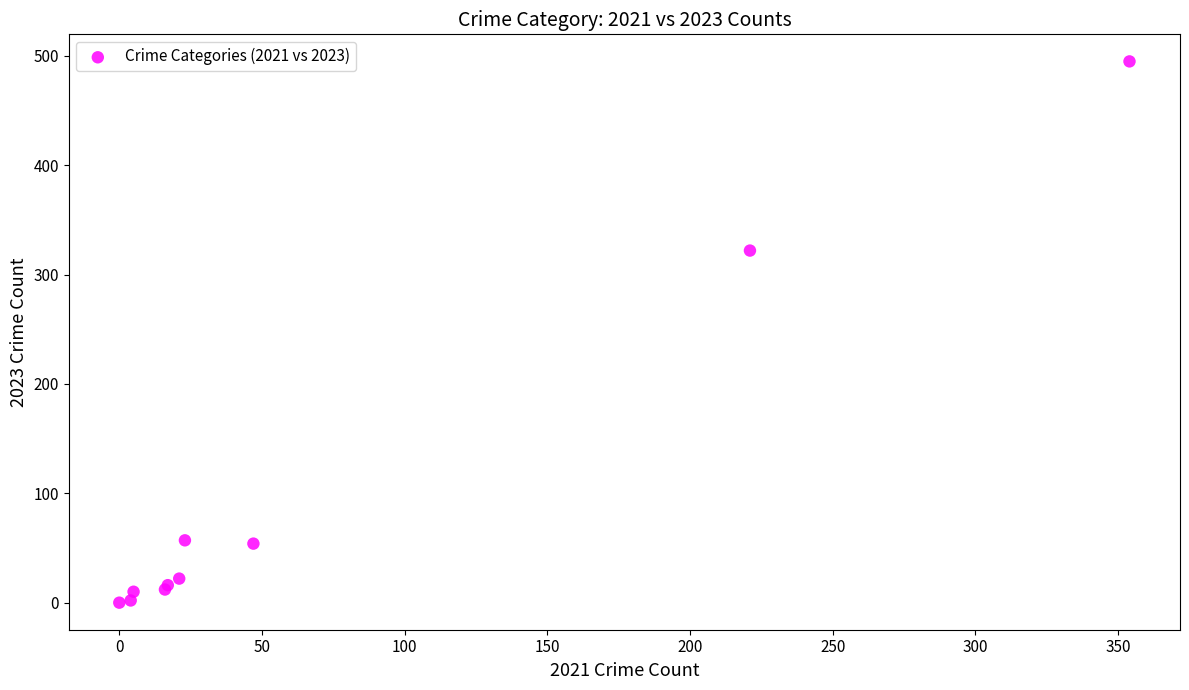

What Y value in the scatter plot is closest to 247?

322